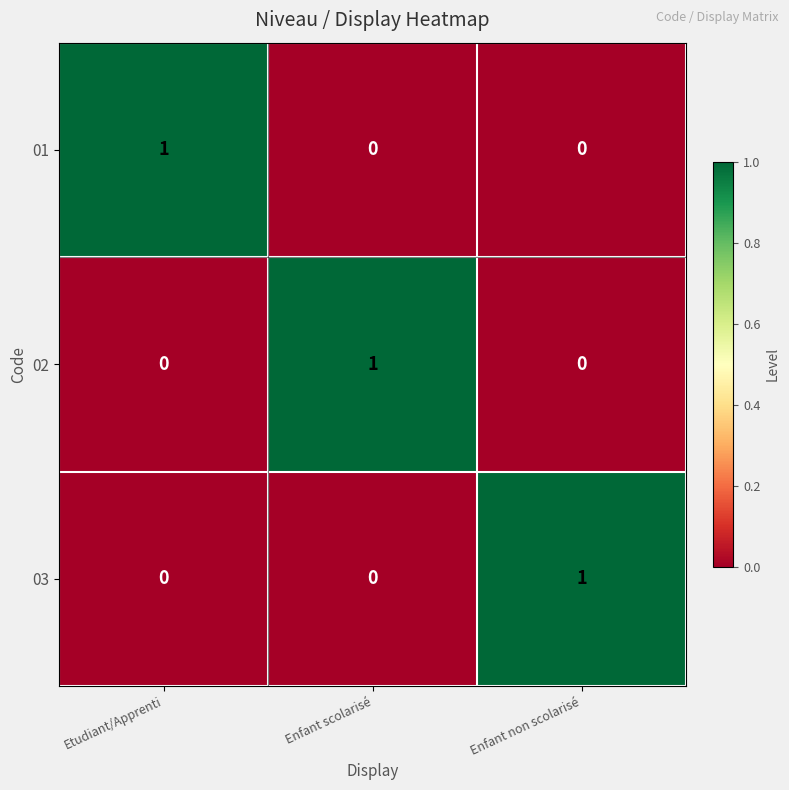

At which label does 01 reach its peak?

Etudiant/Apprenti